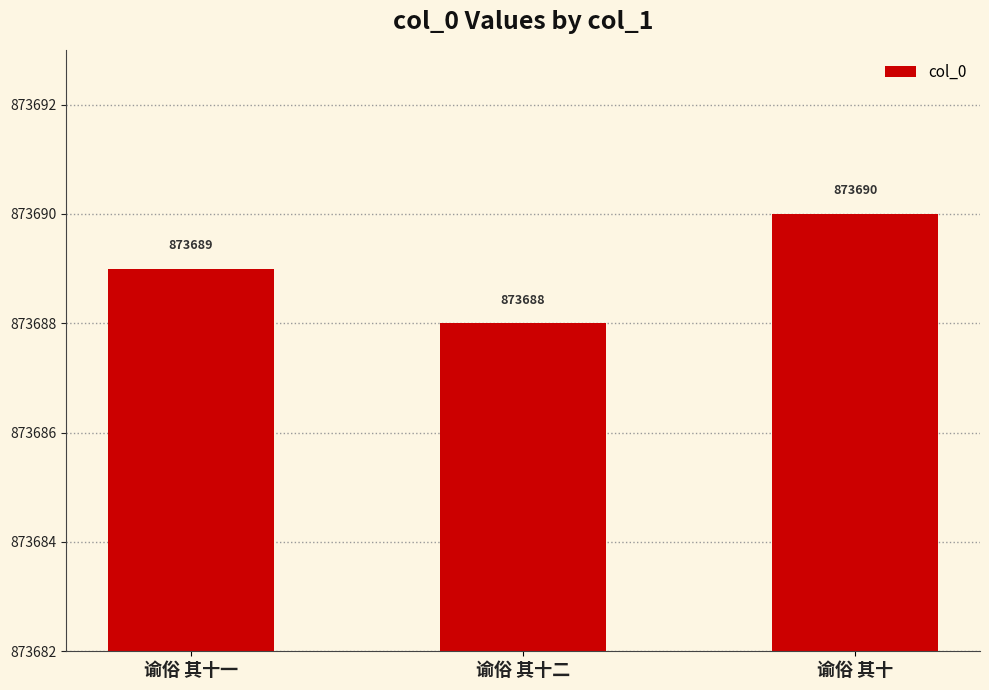

What is the approximate value at 谕俗 其十二?

873688